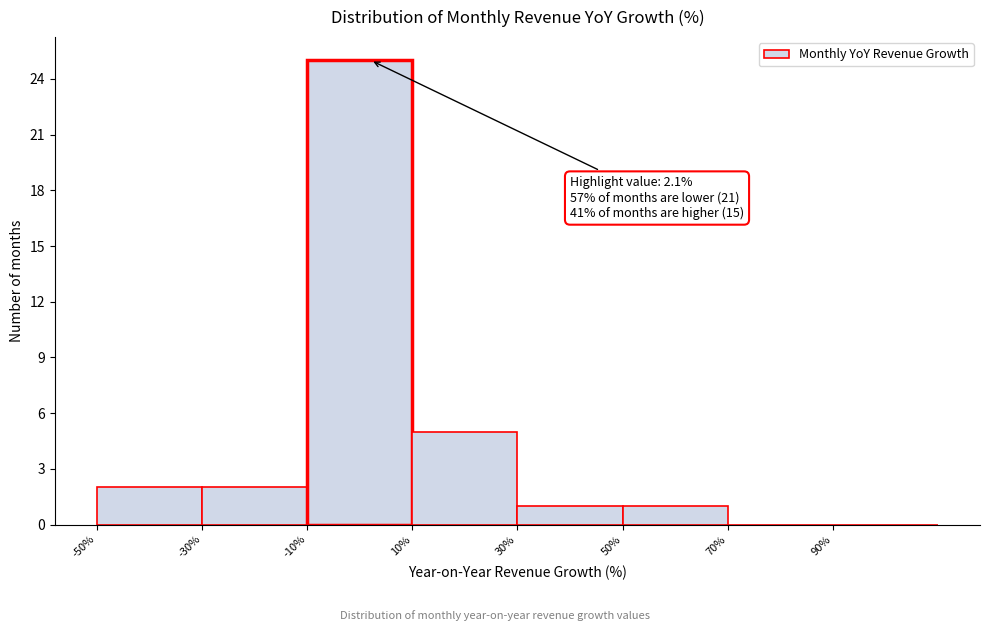

Over which range of the x-axis is the bar tallest?

-10 to 10